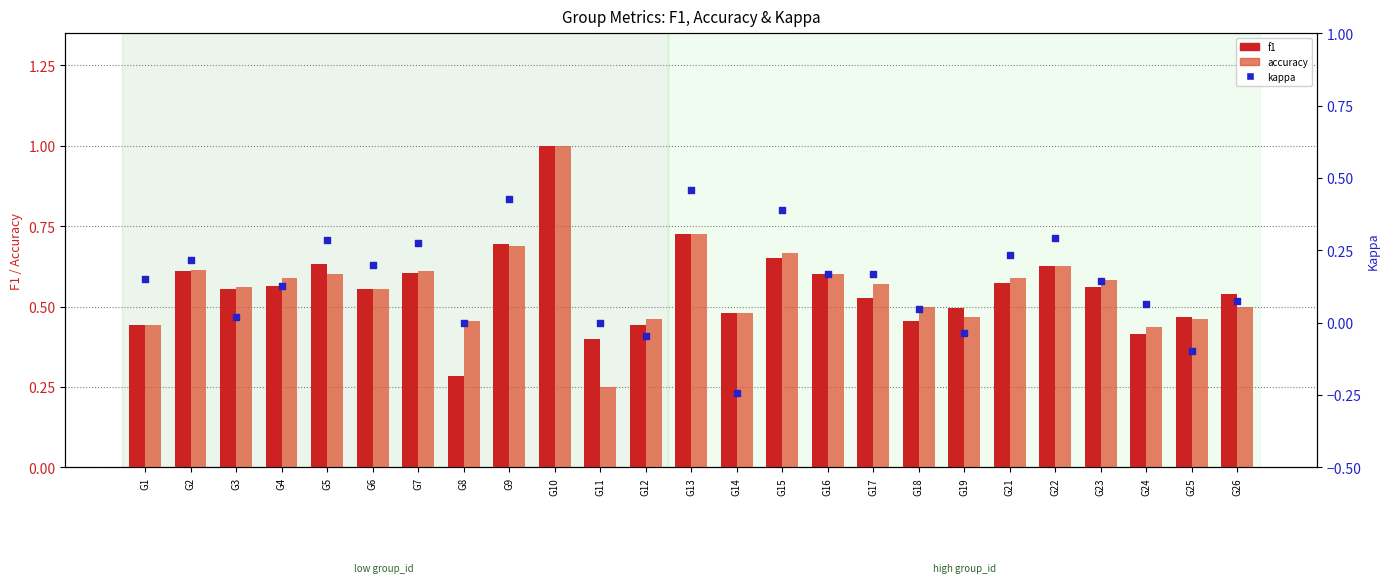

What are all the series names shown in the legend?

f1, accuracy, kappa